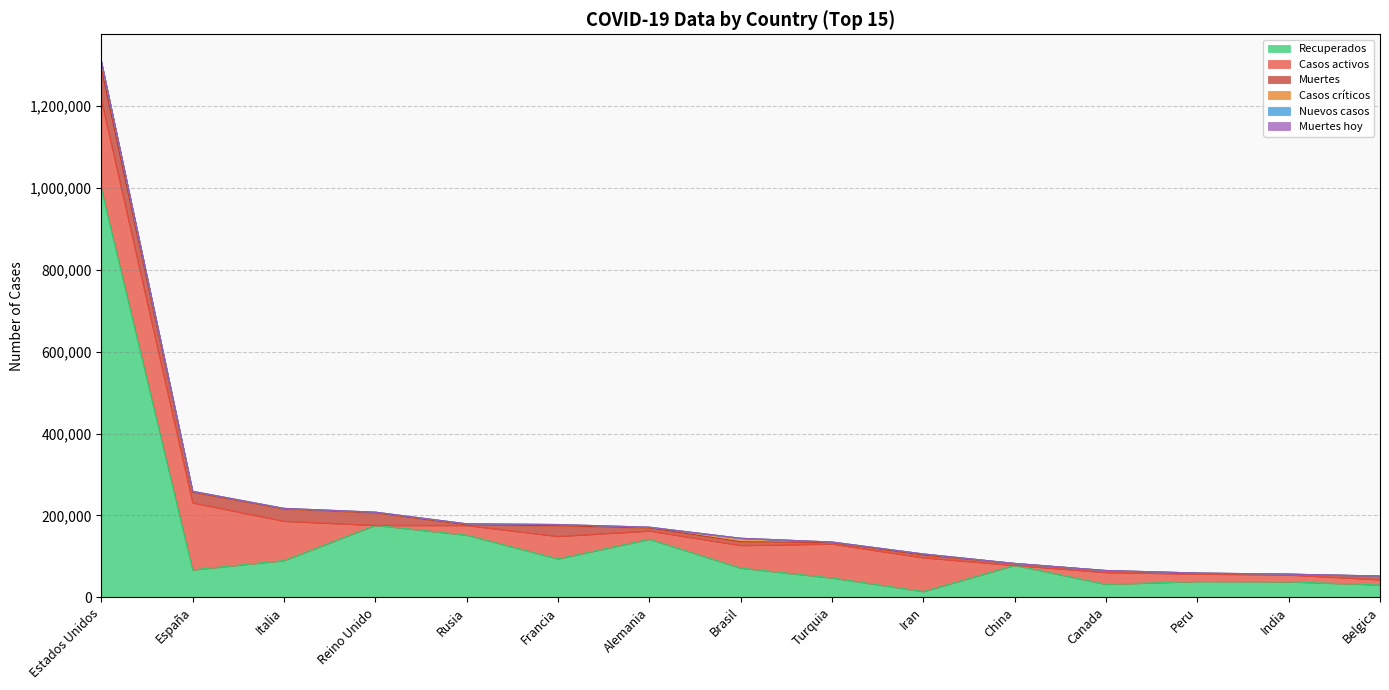

Where does the Recuperados series first go above 71233?

Estados Unidos